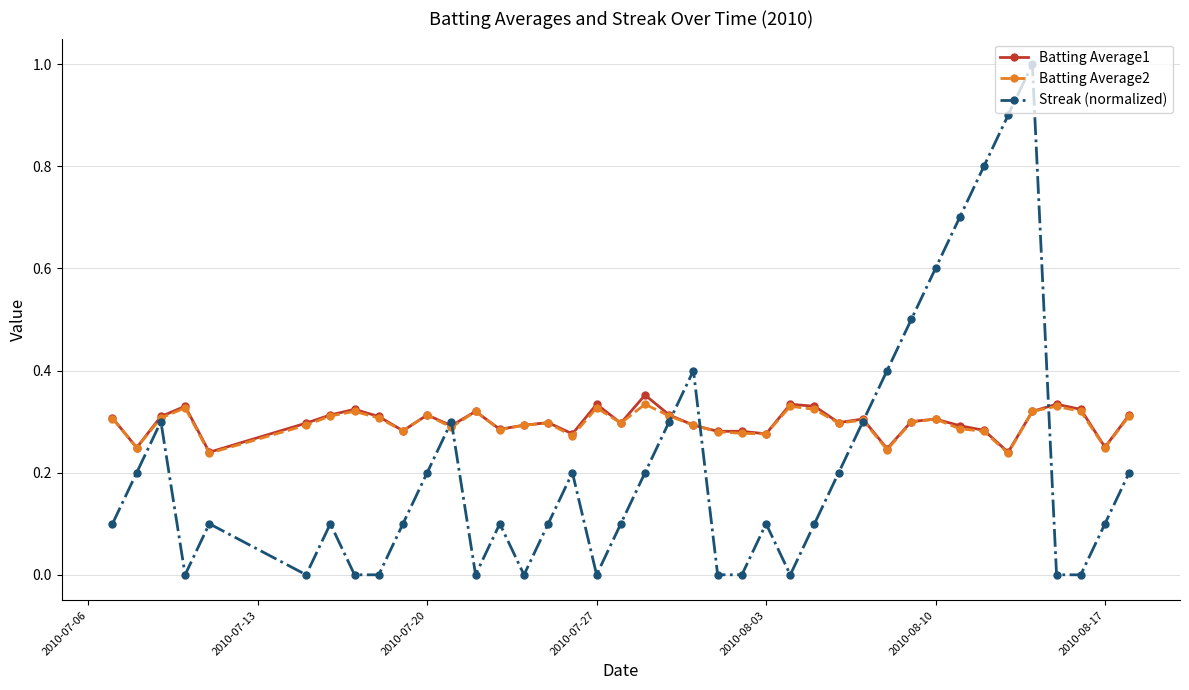

How many categories are shown in the chart?

40